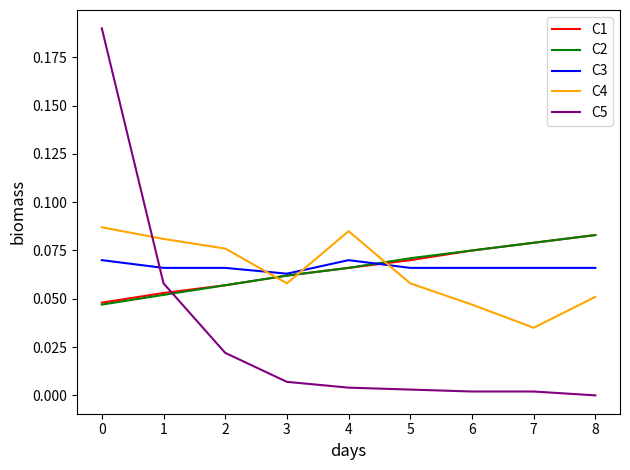

True or false: C1 has more than 0 interior local peaks.

False